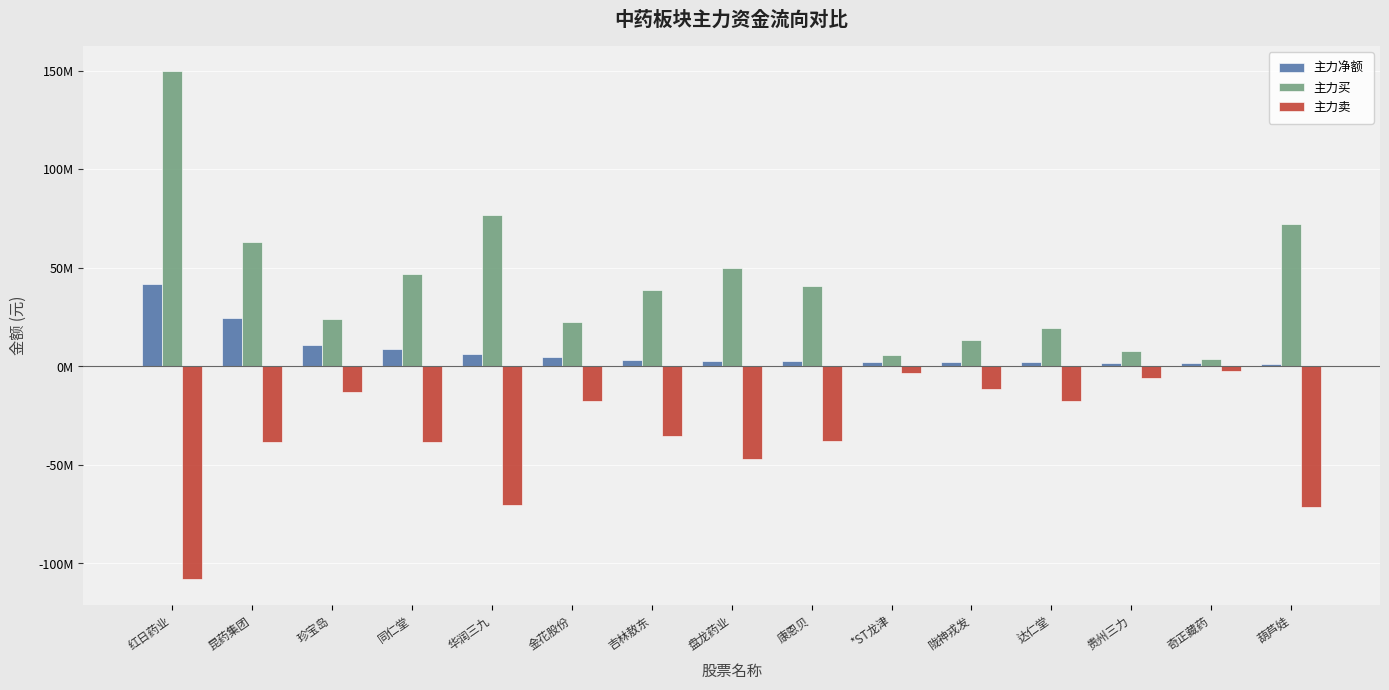

Is it true that 主力净额 equals 2798788 at *ST龙津?

False